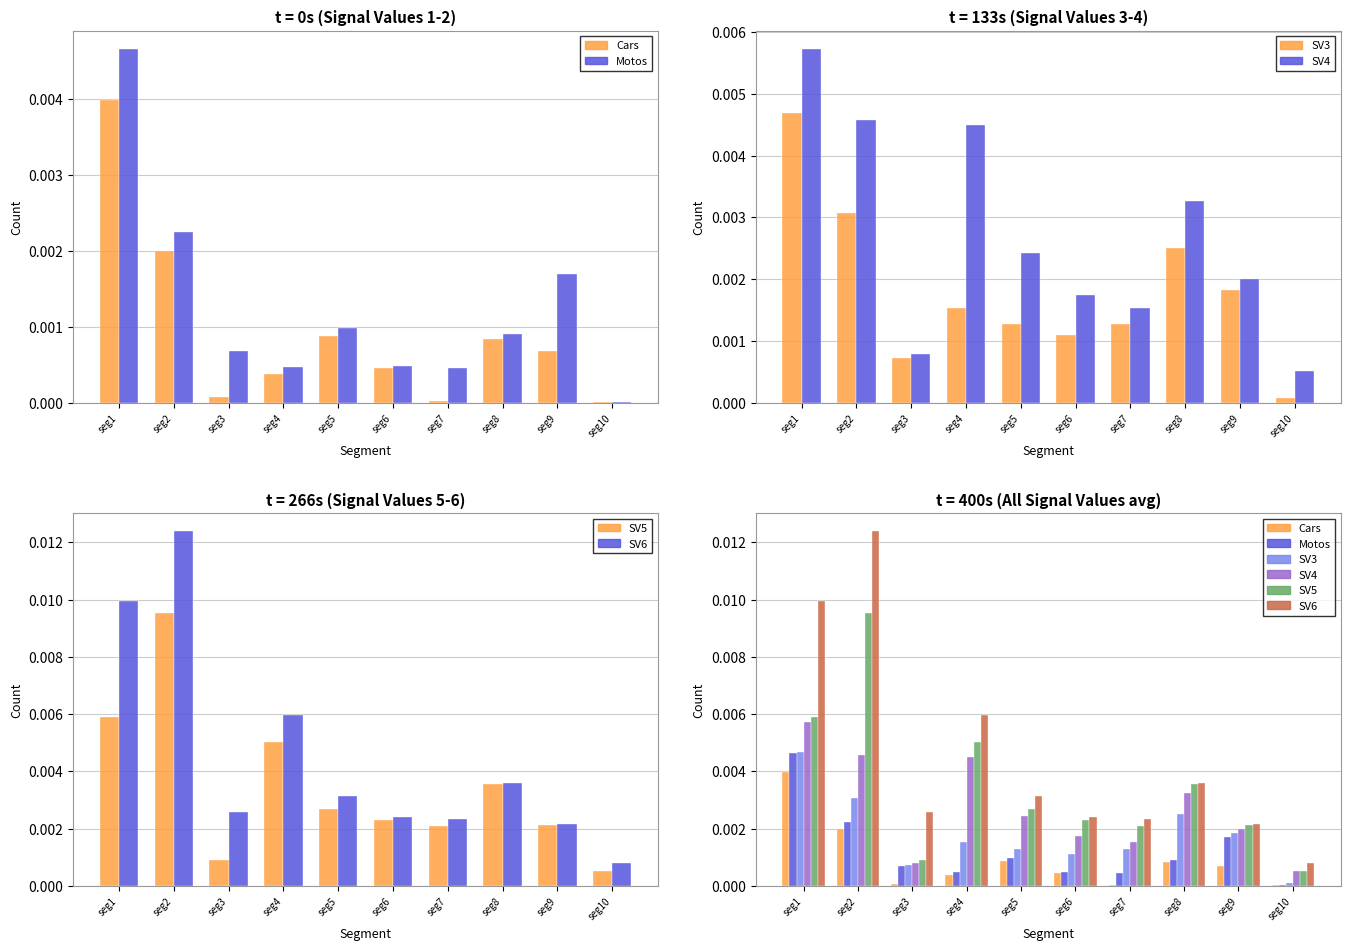

Which category has the highest value across all series?

seg2